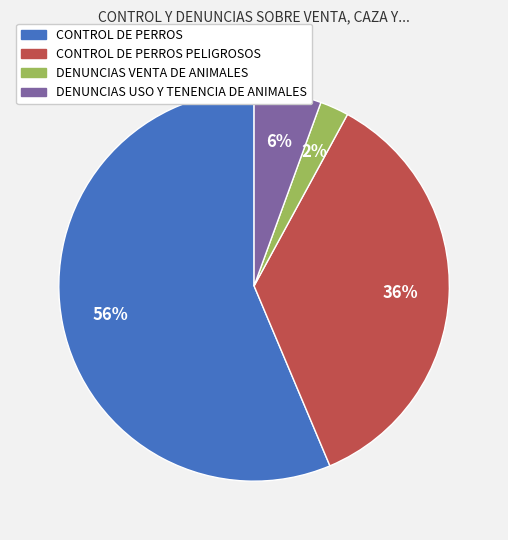

Is there a majority slice in this chart?

Yes